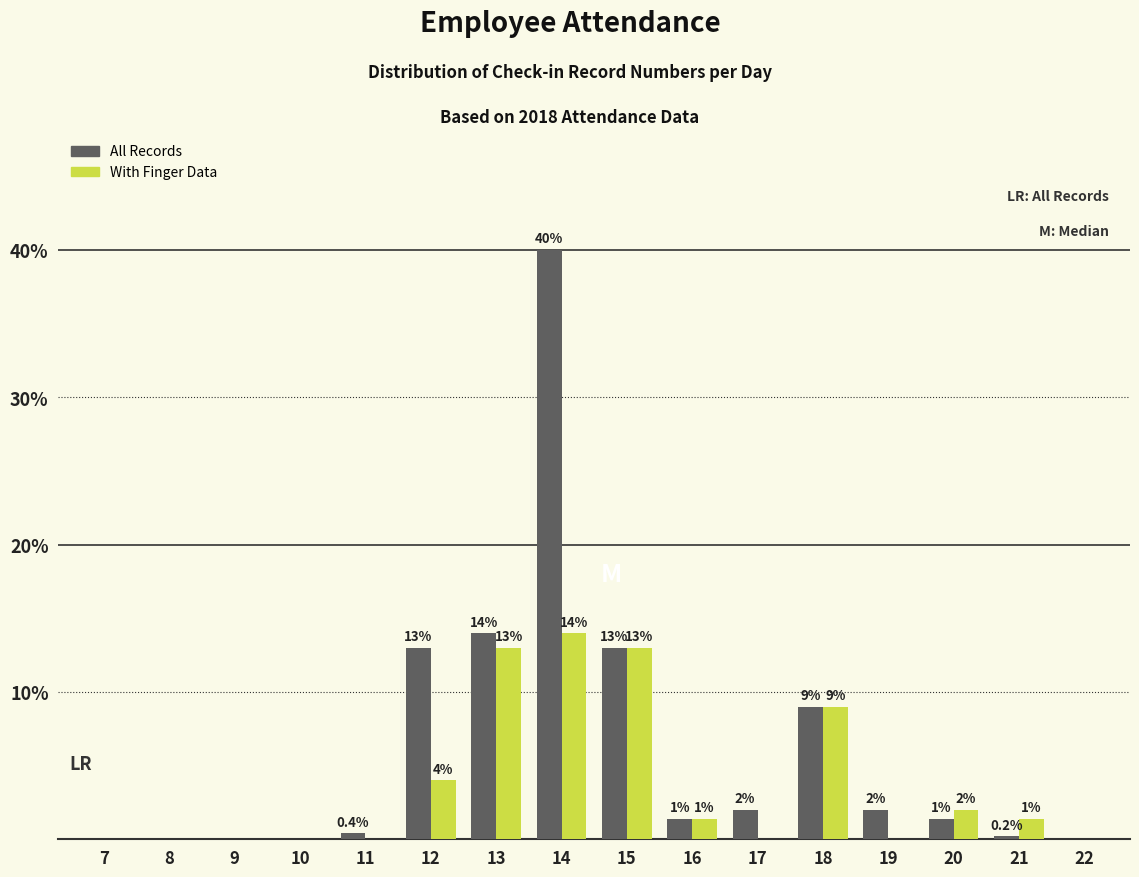

Reading left to right, extract all data points from this chart.

All Records: 7=0.0	8=0.0	9=0.0	10=0.0	11=0.4	12=13.0	13=14.0	14=40.0	15=13.0	16=1.4	17=2.0	18=9.0	19=2.0	20=1.4	21=0.2	22=0.0
With Finger Data: 7=0.0	8=0.0	9=0.0	10=0.0	11=0.0	12=4.0	13=13.0	14=14.0	15=13.0	16=1.4	17=0.0	18=9.0	19=0.0	20=2.0	21=1.4	22=0.0